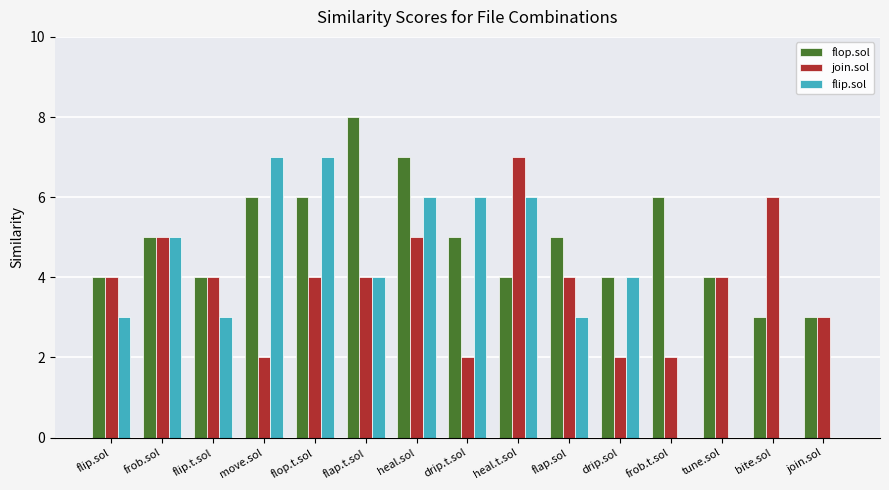

Which label corresponds to the largest value in the chart?

flap.t.sol